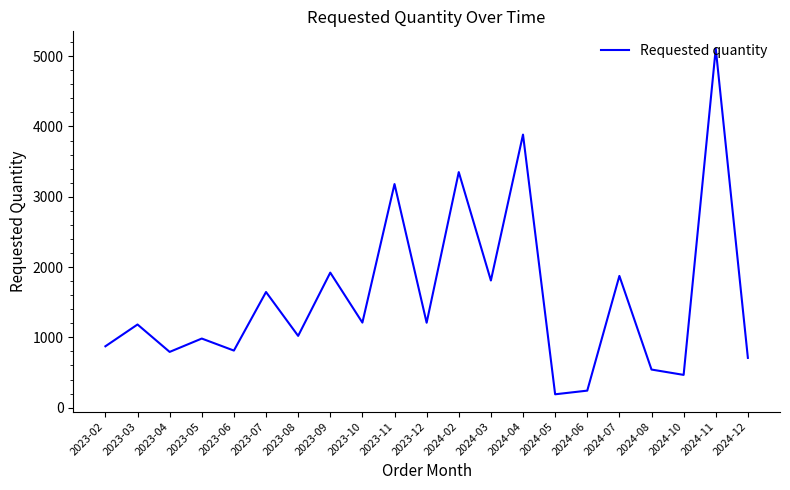

Read the value at 2023-04.

793